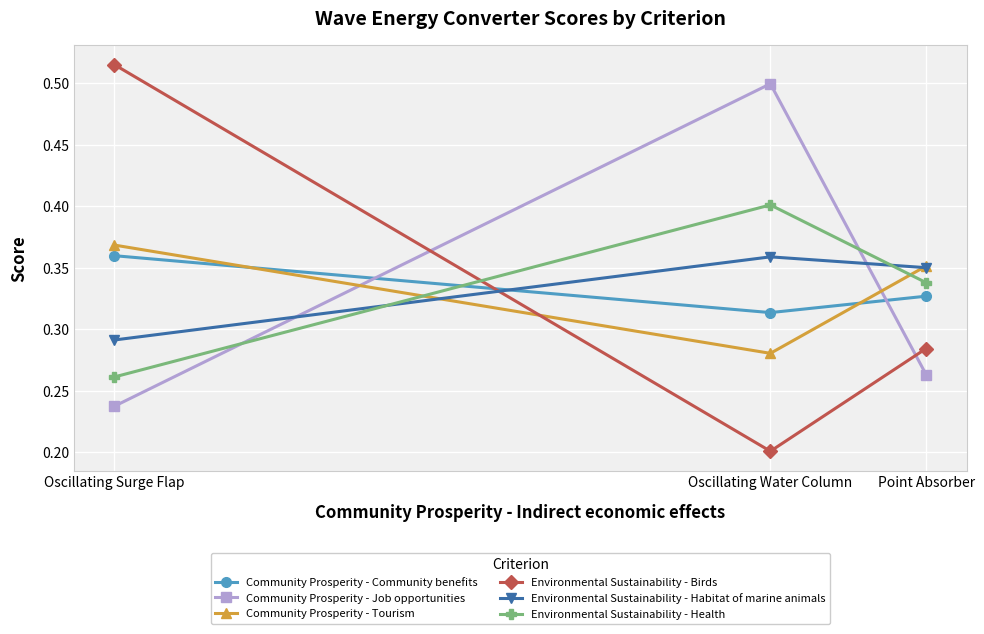

Which series has the largest range (max minus min)?

Environmental Sustainability - Birds